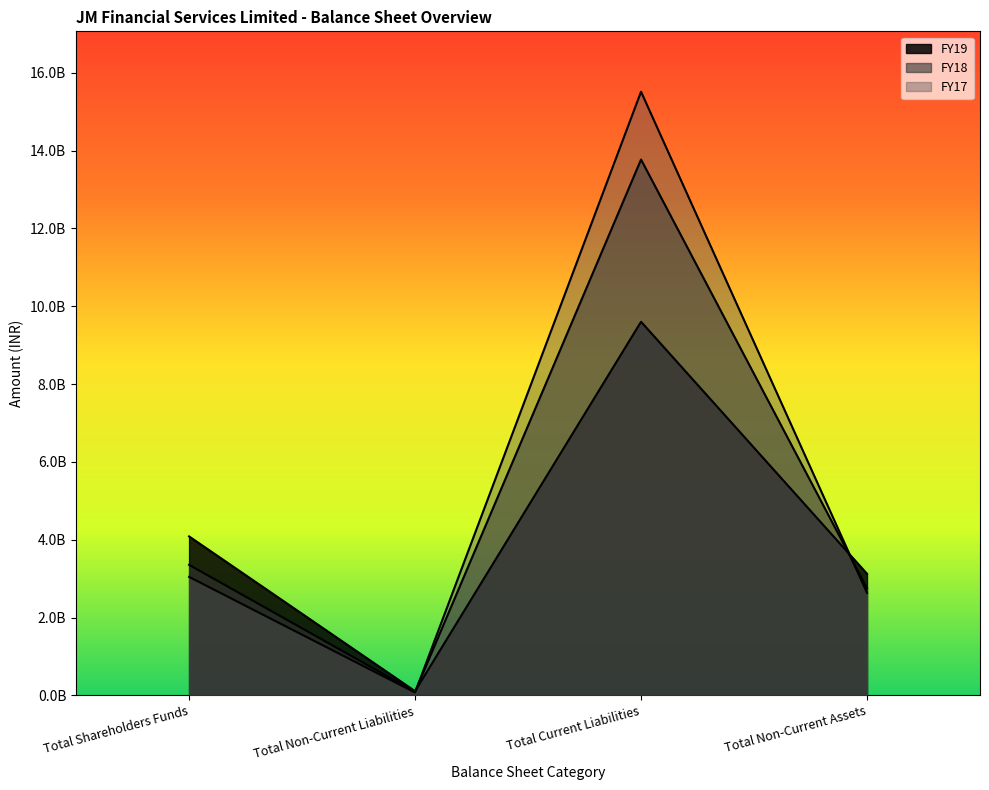

What is the total value across all series at Total Non-Current Assets?

8511800000